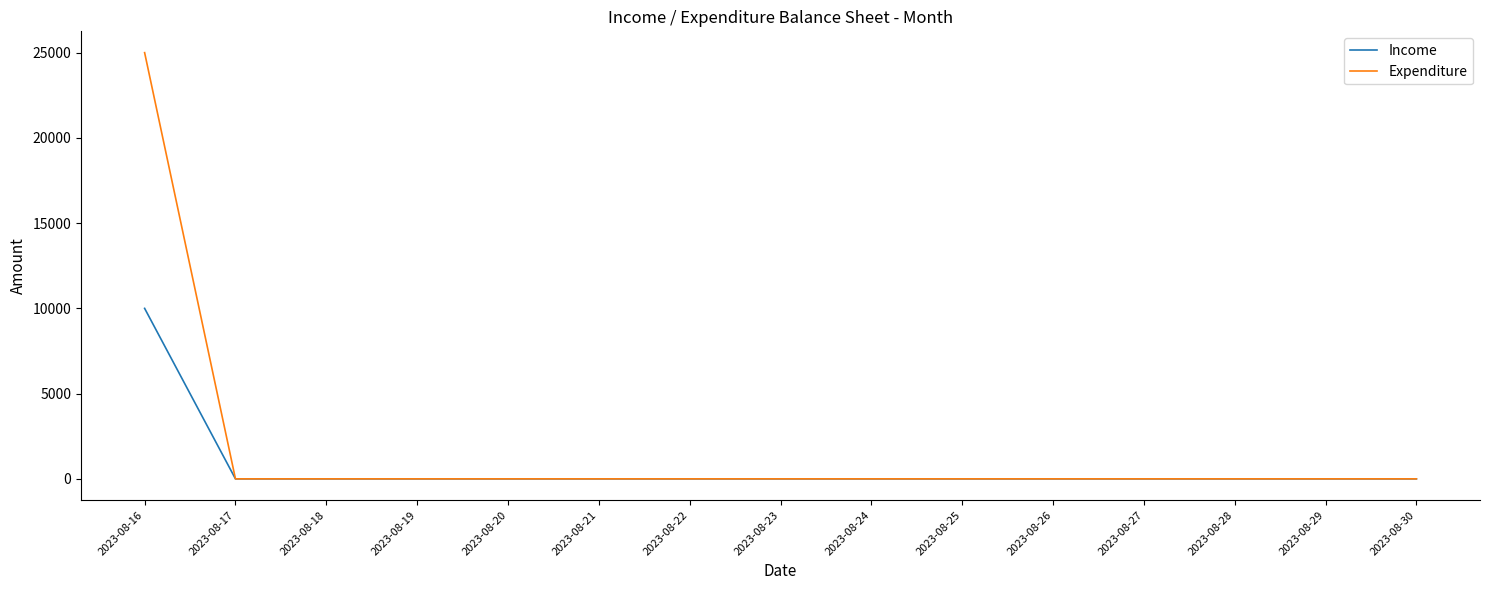

What are all the series names shown in the legend?

Income, Expenditure